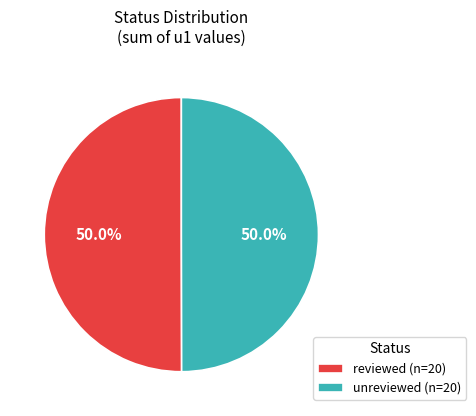

What percentage is the unreviewed slice, to the nearest percent?

50%